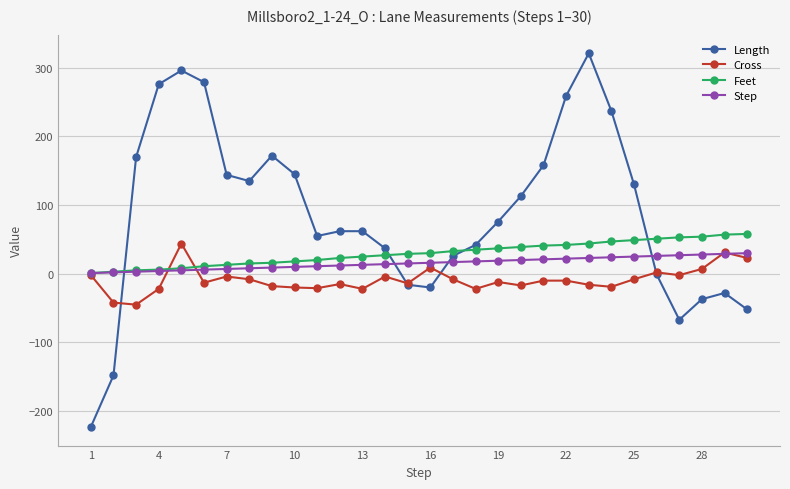

Which series has the widest spread of values?

Length